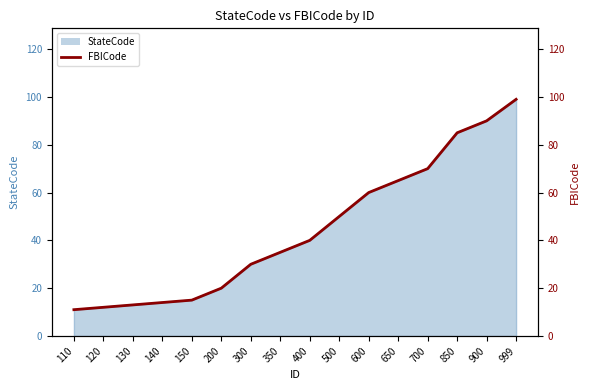

Which category has the lowest value across all series?

110